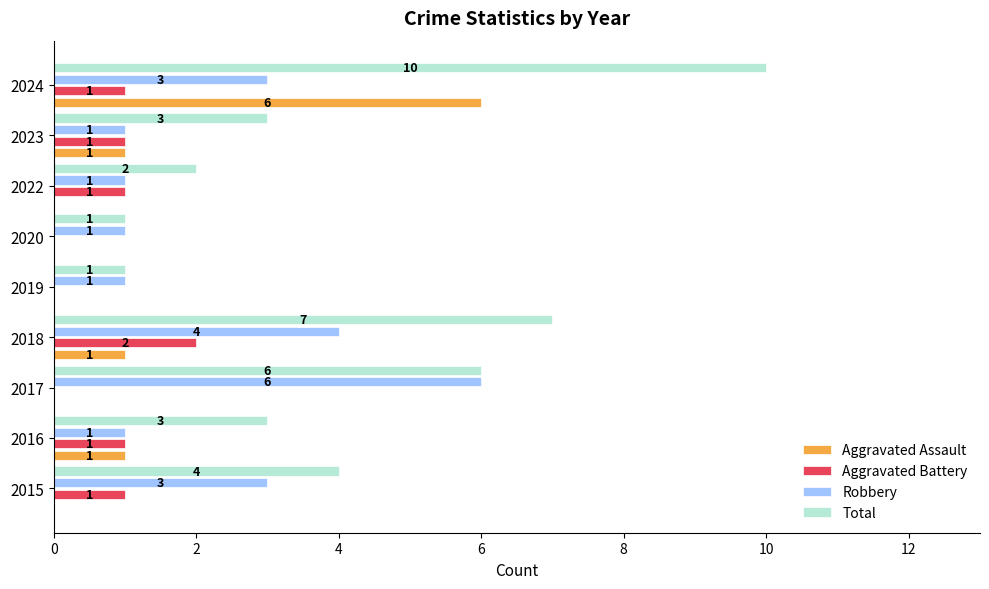

What is the maximum value shown in the chart?

10